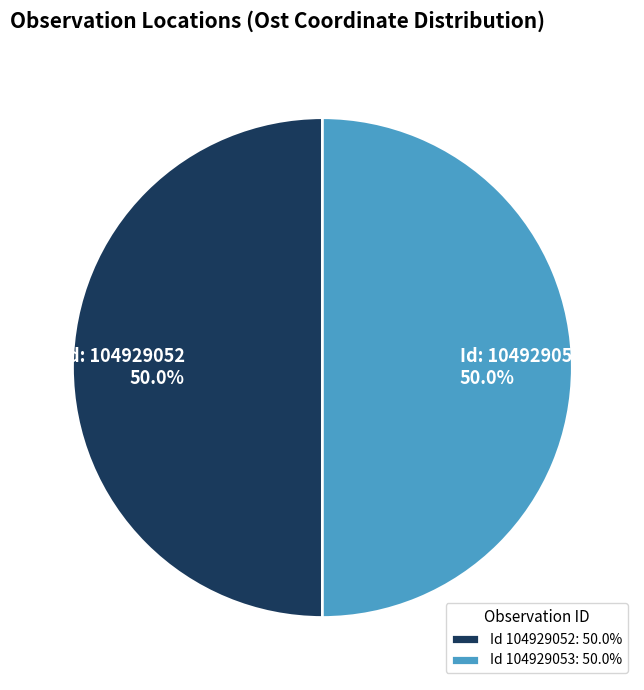

What is the ratio of the value at Id 104929052: 50.0% to the value at Id 104929053: 50.0%?

1.0